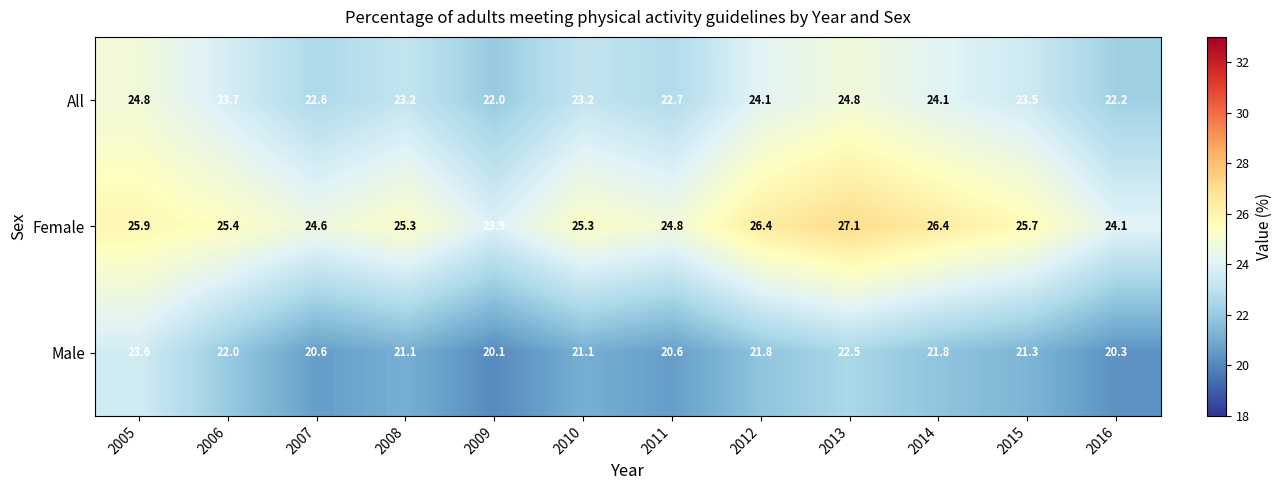

Which series has the largest total across all categories?

Female